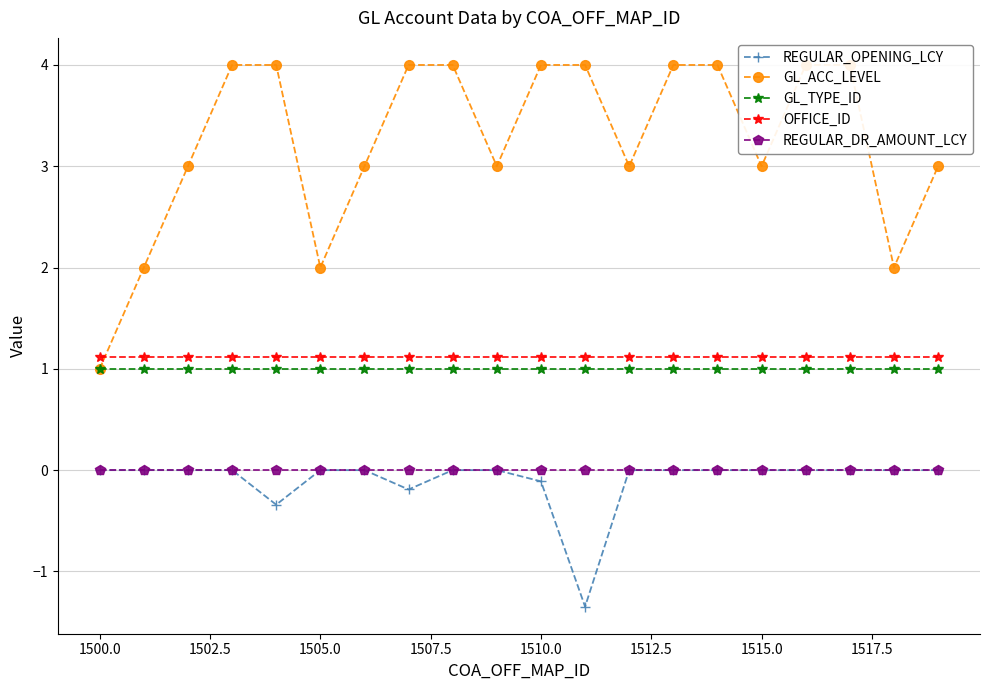

What is the highest value of the GL_TYPE_ID series?

1.0